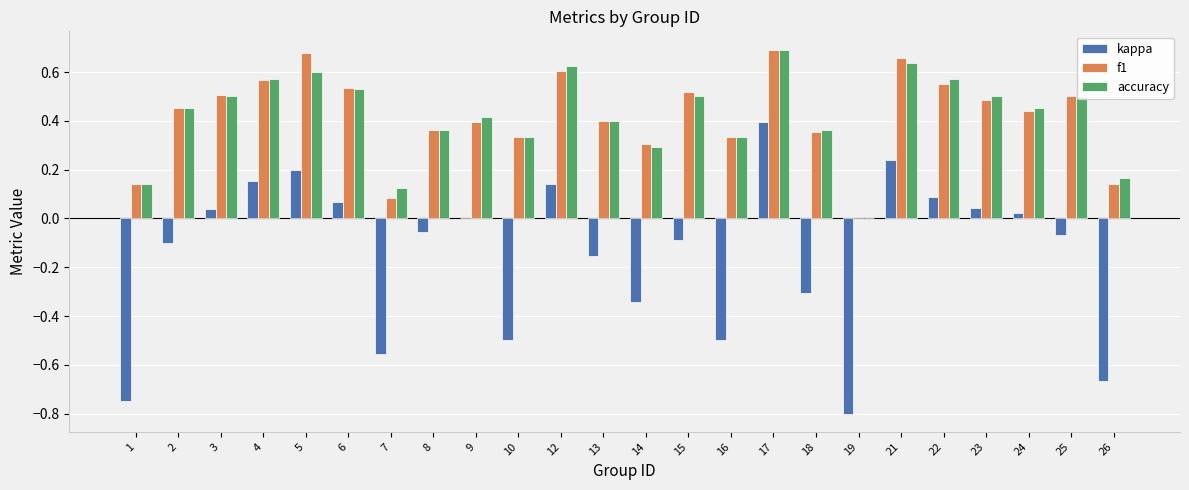

The value of accuracy at 10 is 0.5. True or false?

False